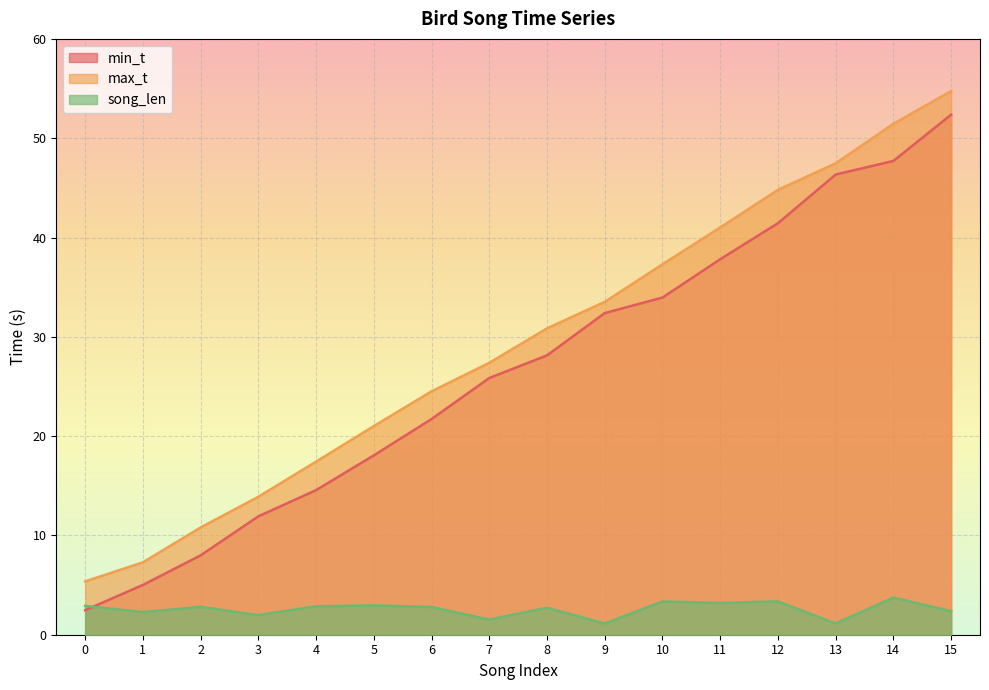

At which category does song_len reach its first local valley?

1